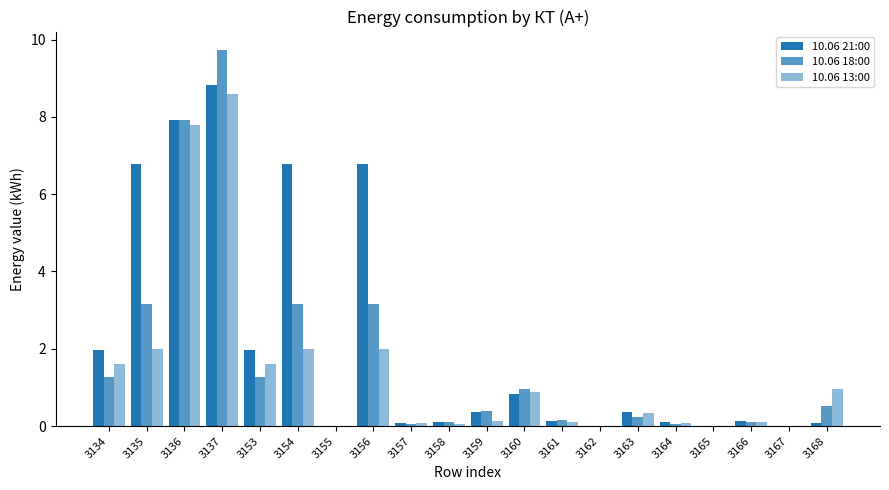

Count the number of data series in this chart.

3